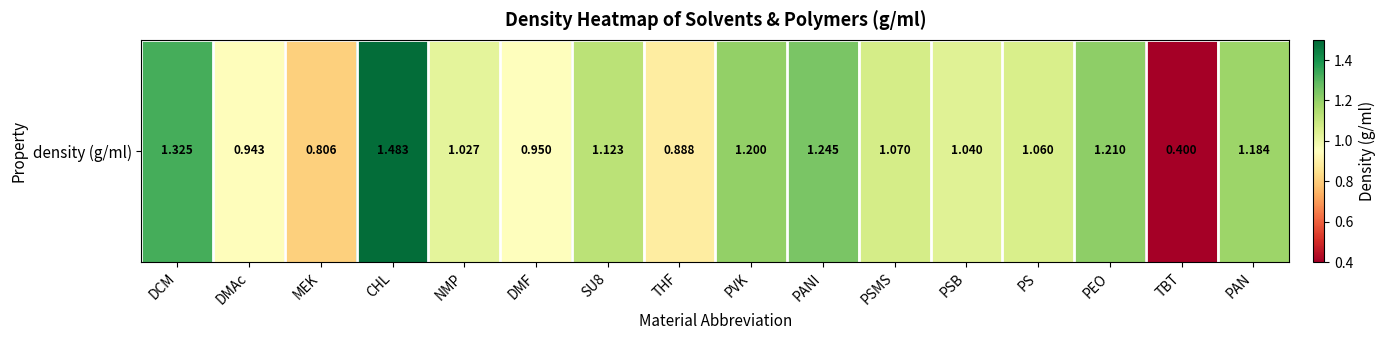

What is the smallest value displayed?

0.4